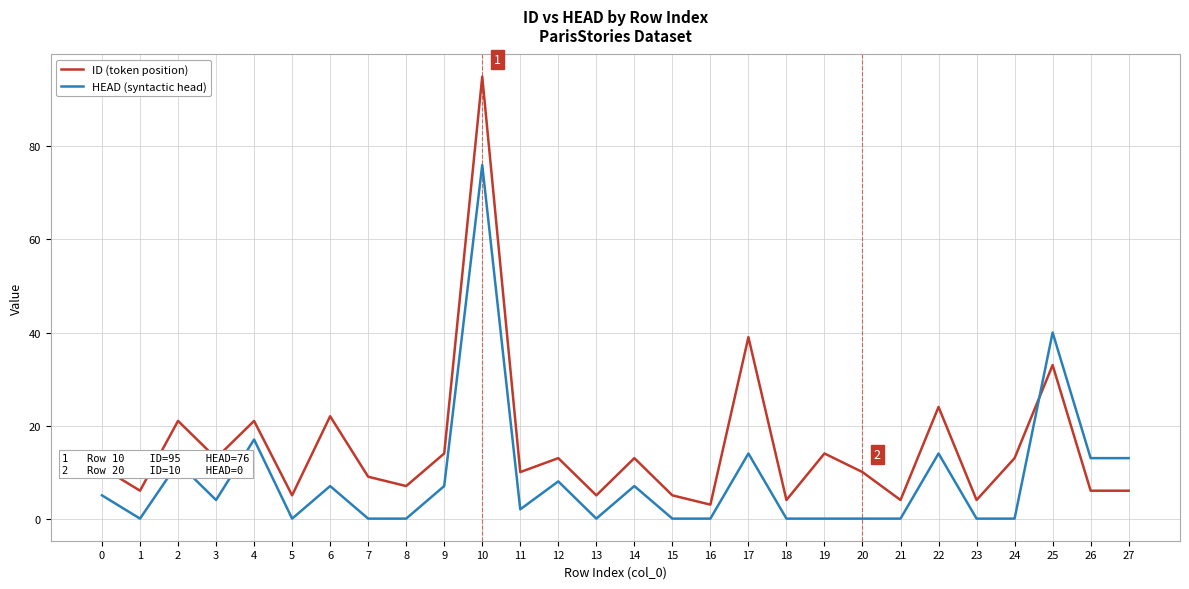

What is the minimum value for ID (token position)?

3